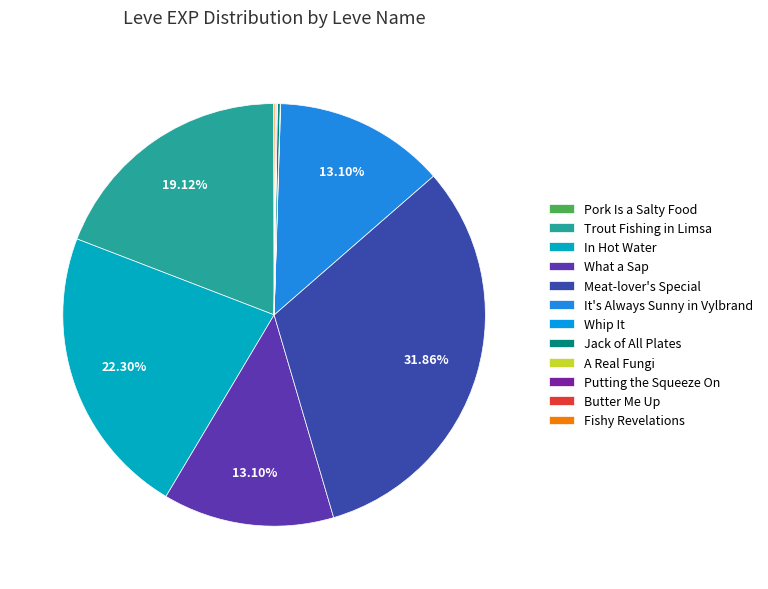

How much of the chart is everything except In Hot Water?

77.7%